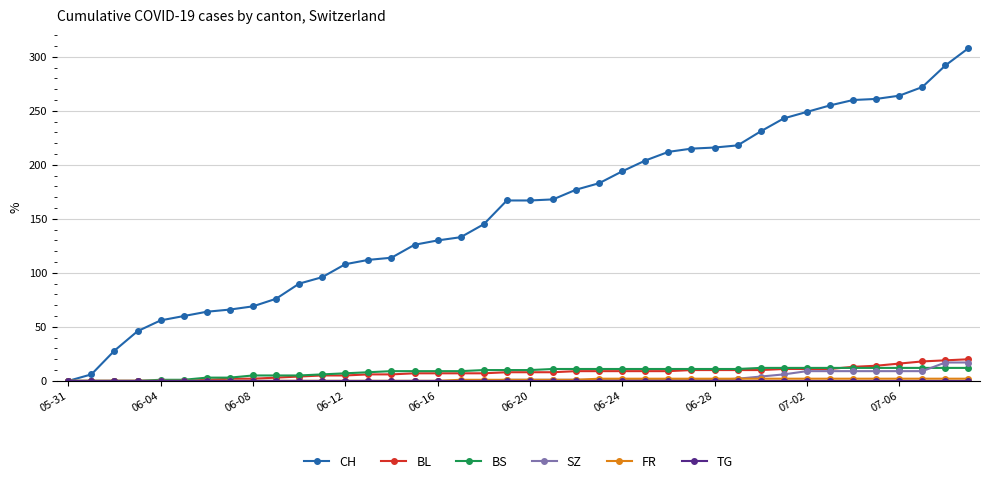

Which series has the largest total across all categories?

CH